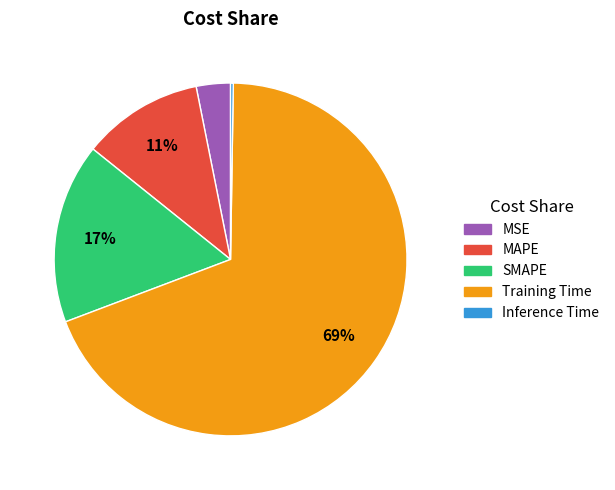

Which slice represents more than half of the pie?

Training Time